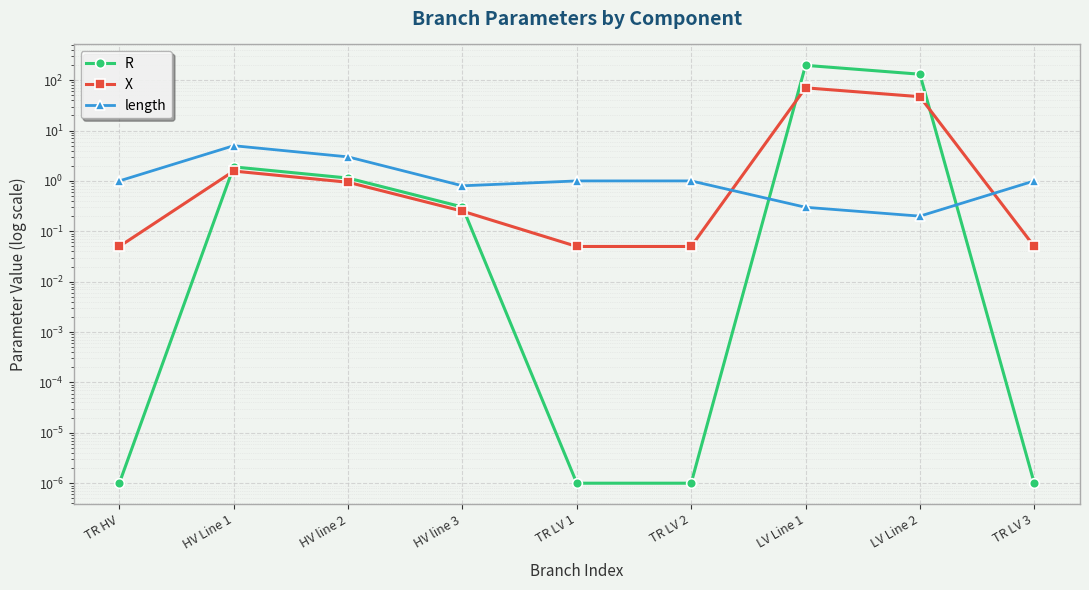

After their last crossing, which series has the higher values: R or X?

X